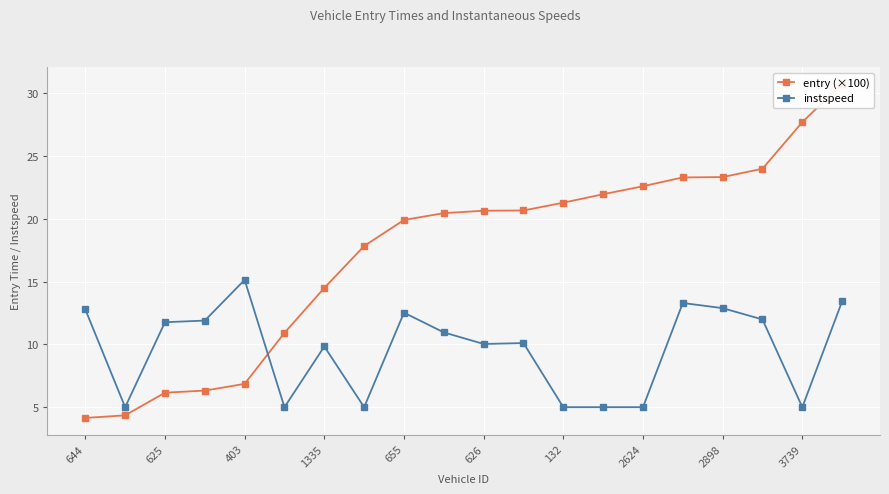

True or false: instspeed has more than 2 interior local peaks.

True